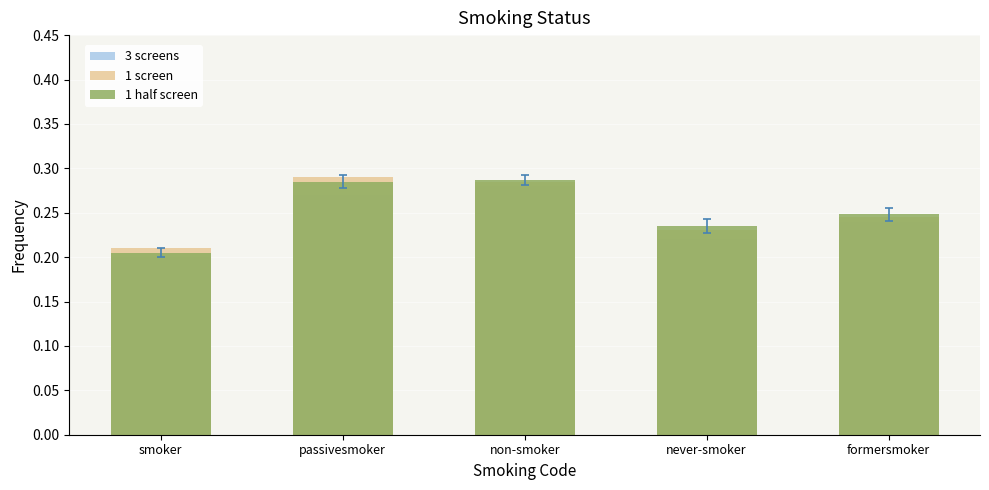

Which label corresponds to the largest value in the chart?

passivesmoker